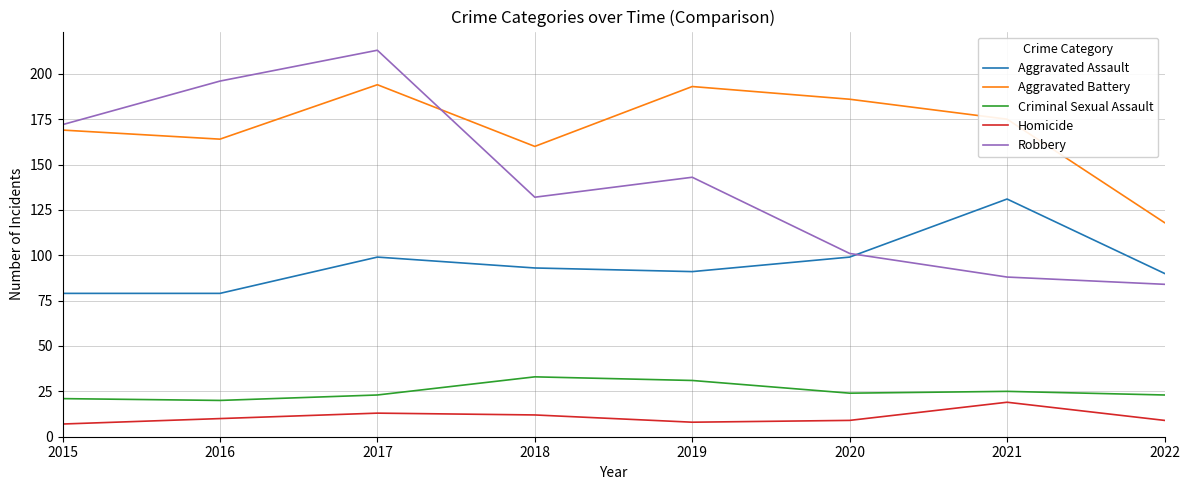

True or false: Homicide and Aggravated Assault cross at least once.

False